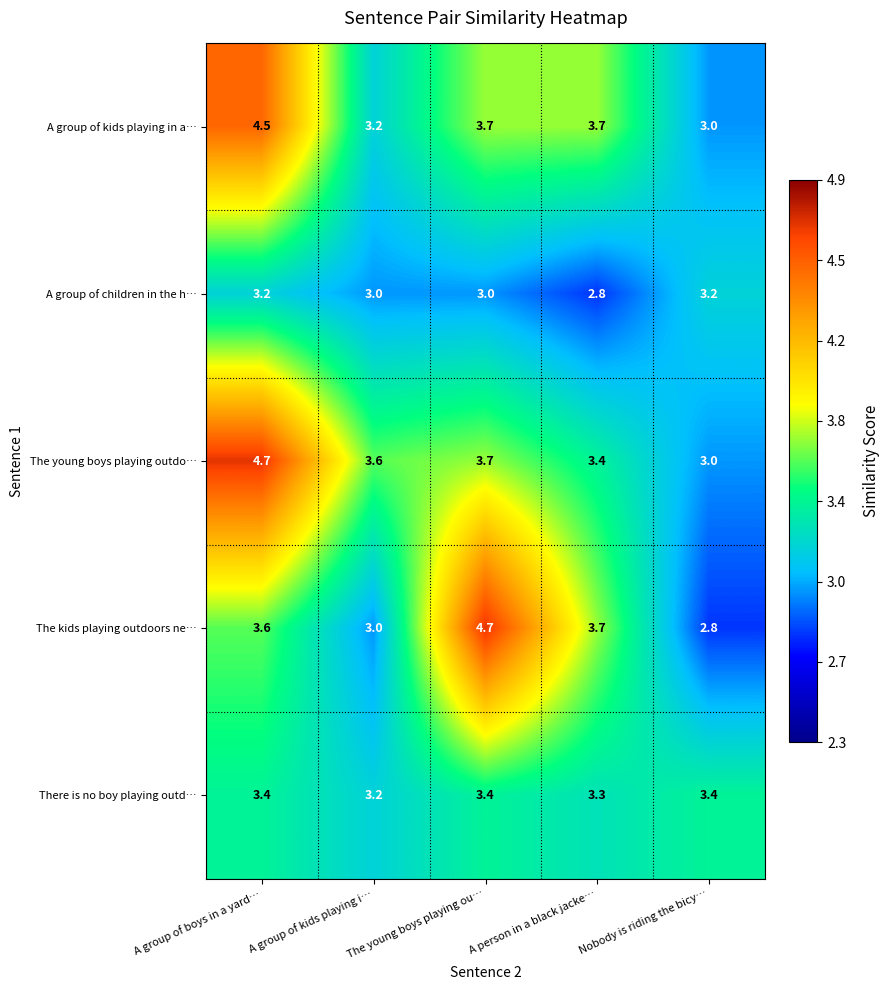

Where is A group of kids playing in a… nearest to the value 3?

Nobody is riding the bicy…